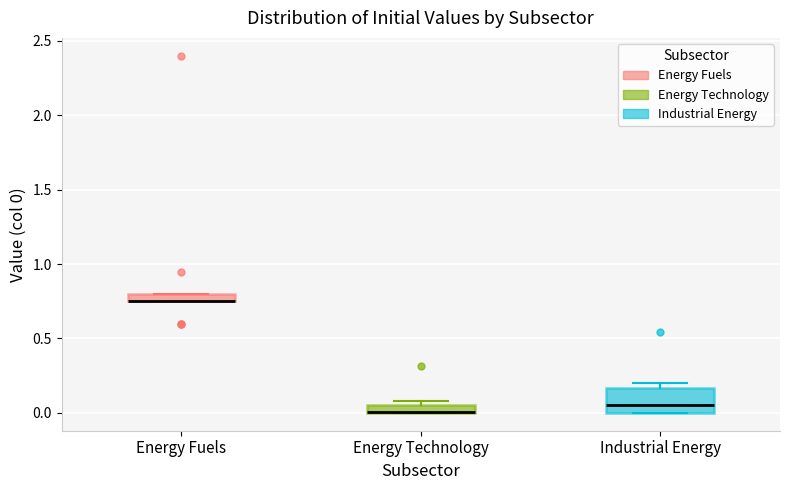

Where is the upper edge of the box for Industrial Energy on the y-axis? The values are not printed on the chart, so give them approximately, as read against the axis.

0.15